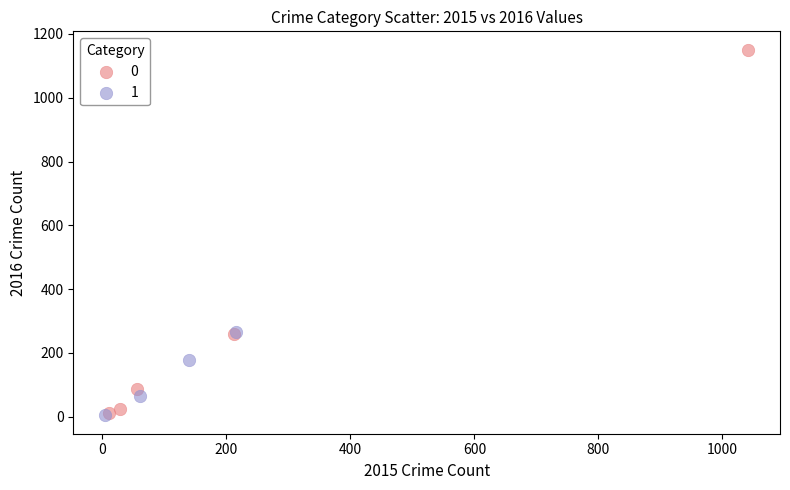

What are all the series names shown in the legend?

0, 1